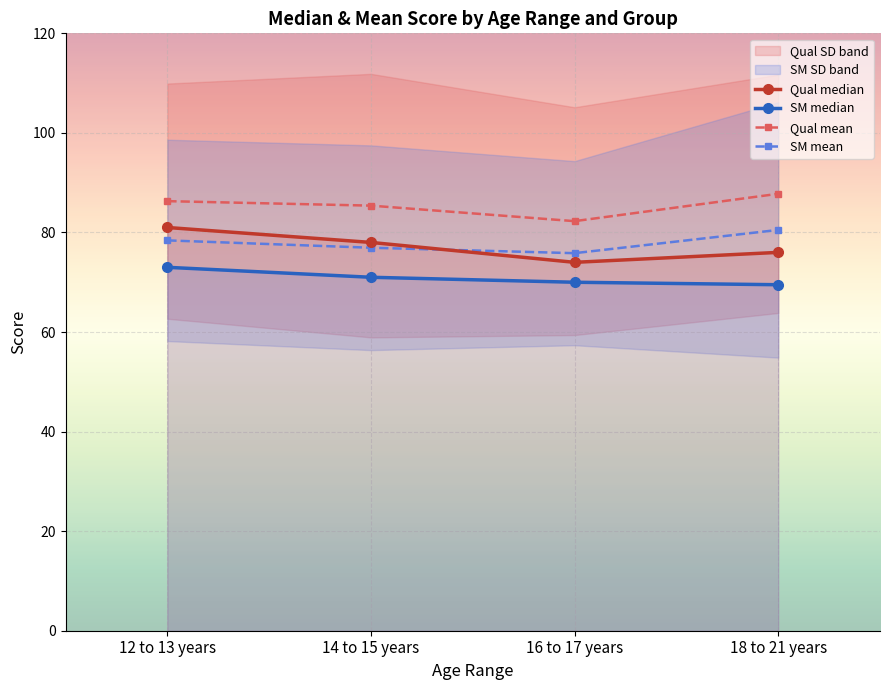

True or false: SM mean and SM median intersect in this chart.

False